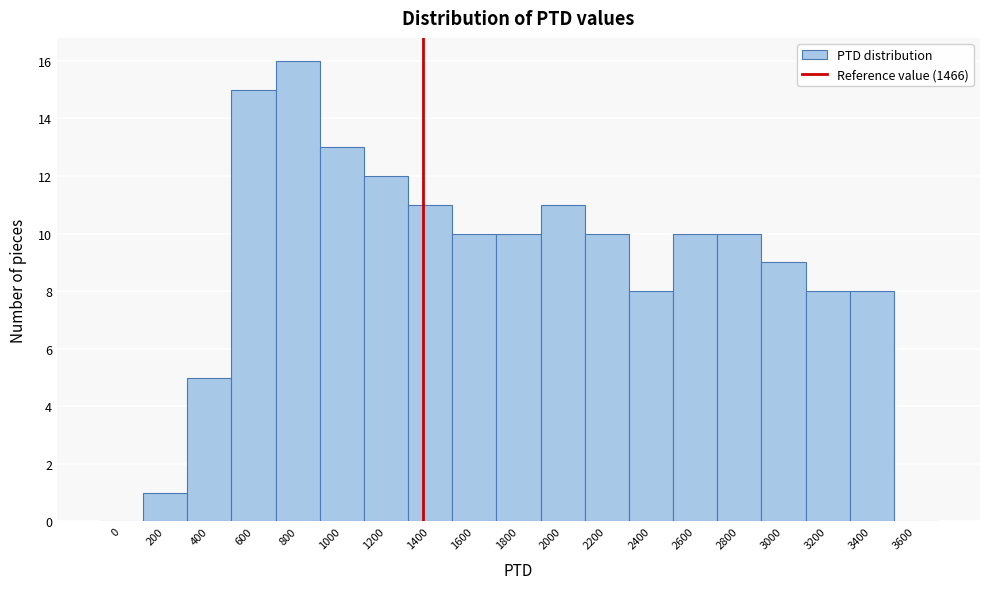

Reading left to right, what are all the values shown in this chart?

0=0	200=1	400=5	600=15	800=16	1000=13	1200=12	1400=11	1600=10	1800=10	2000=11	2200=10	2400=8	2600=10	2800=10	3000=9	3200=8	3400=8	3600=0